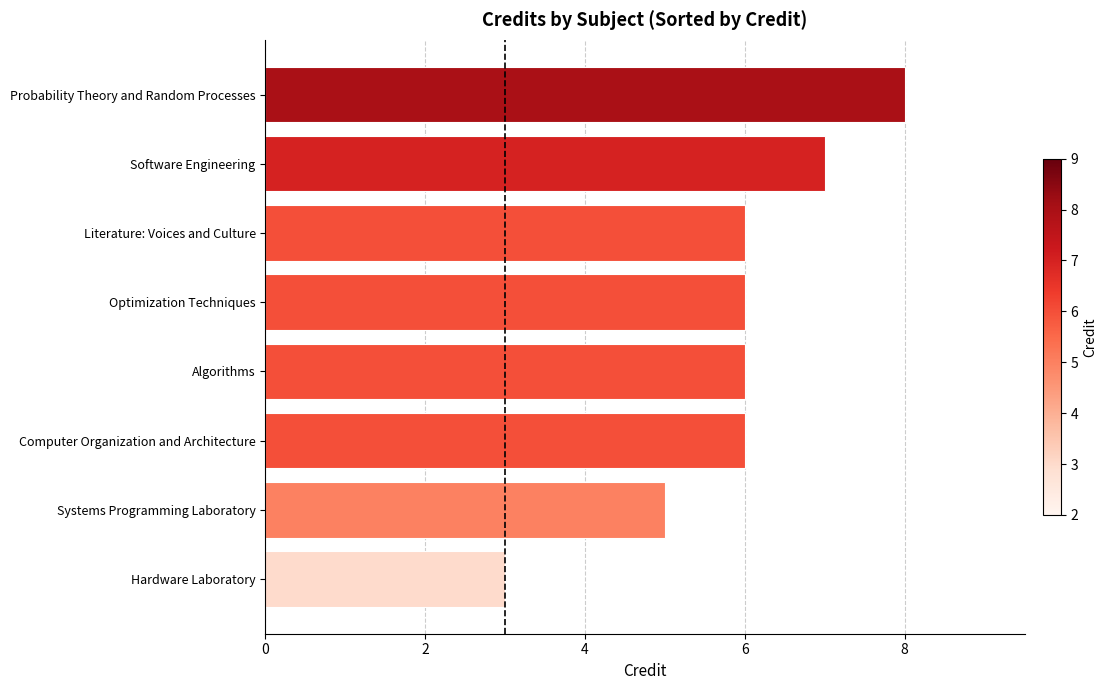

Reading top to bottom, list all the values displayed in this chart.

Probability Theory and Random Processes=8	Software Engineering=7	Literature: Voices and Culture=6	Optimization Techniques=6	Algorithms=6	Computer Organization and Architecture=6	Systems Programming Laboratory=5	Hardware Laboratory=3